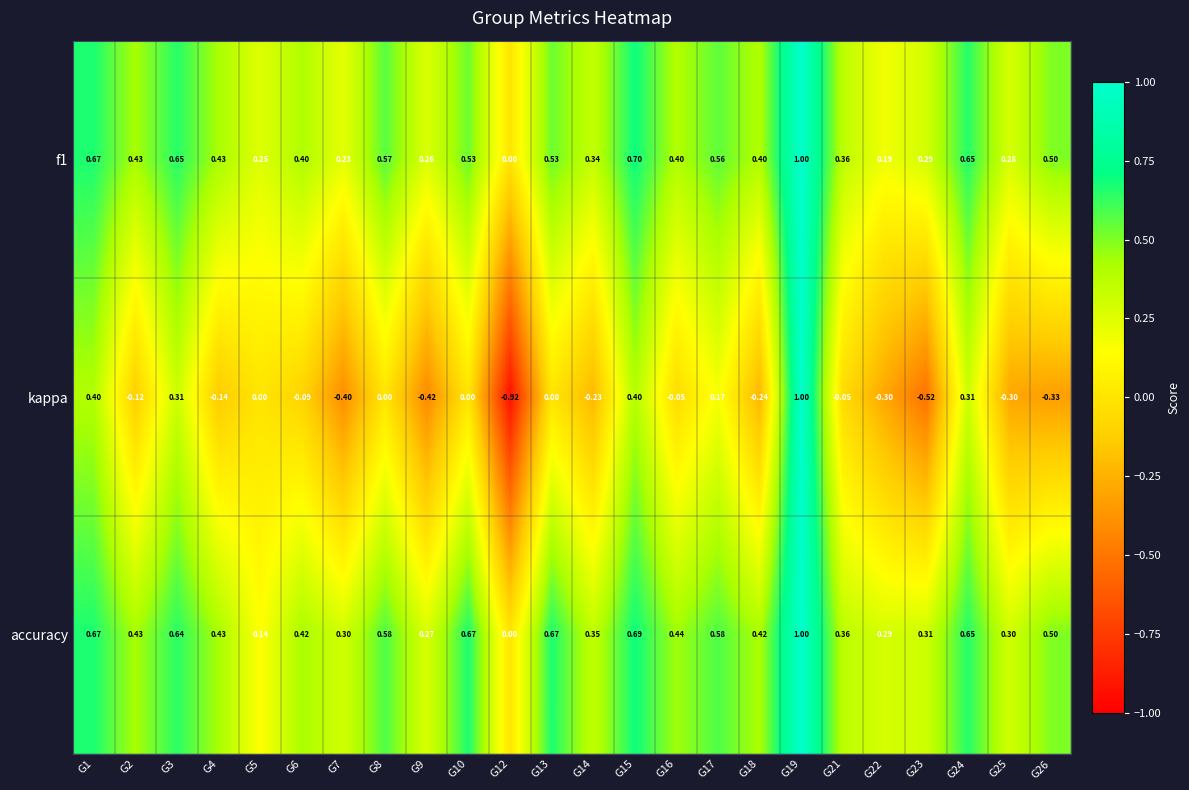

At which category is the sum across all series the highest?

G19